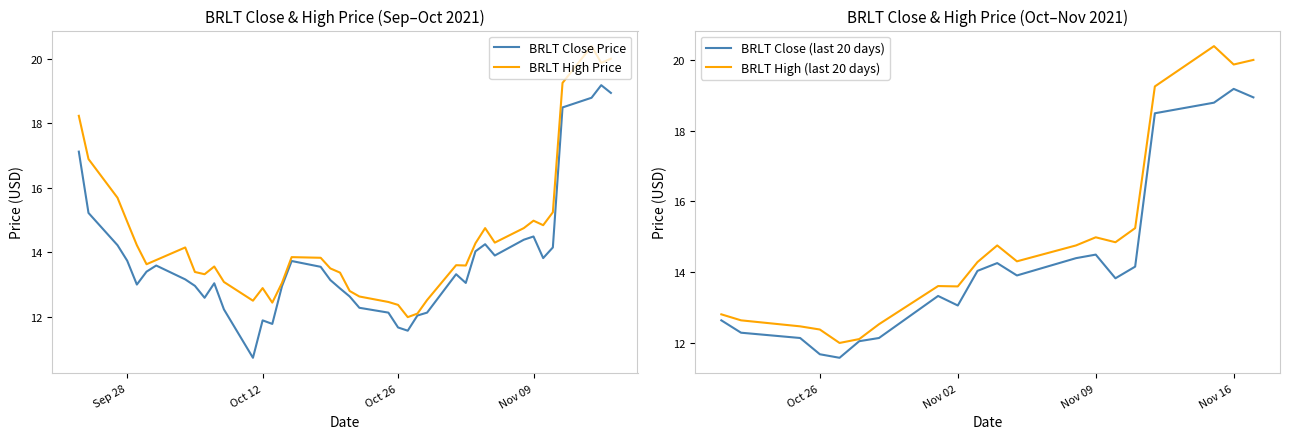

True or false: high and close intersect in this chart.

False